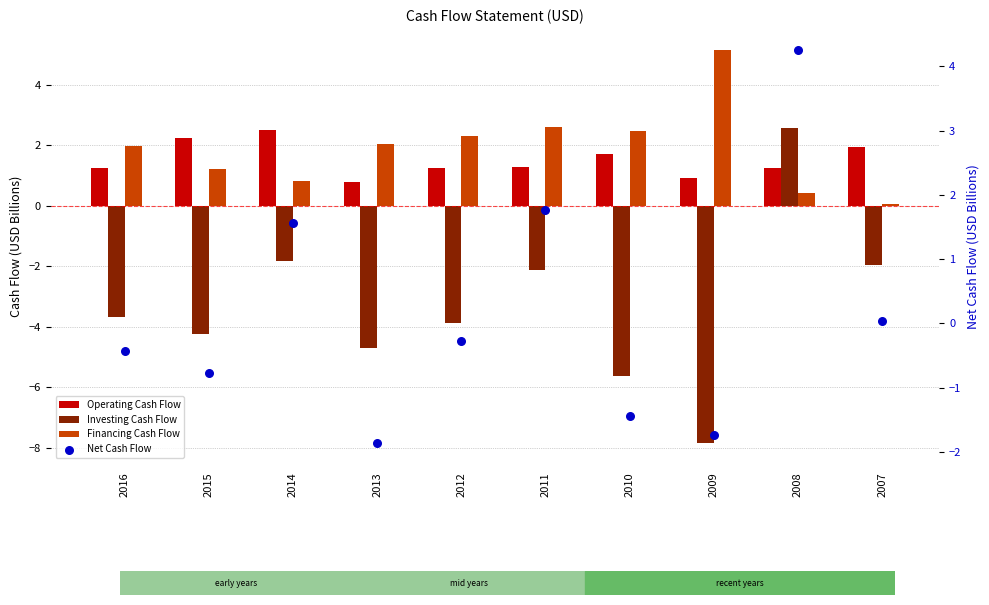

Is the value of Investing Cash Flow at 2008 greater than the value of Net Cash Flow at 2010?

Yes